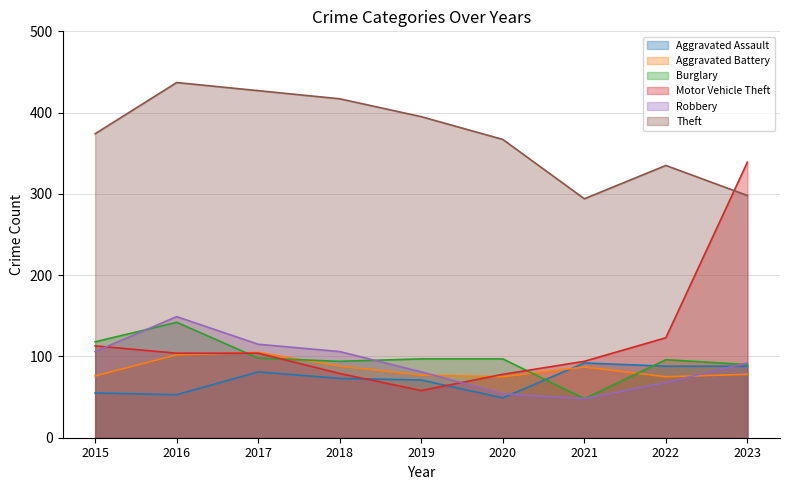

Reading left to right, extract all data points from this chart.

Aggravated Assault: 55	53	81	73	71	49	92	88	88
Aggravated Battery: 76	102	105	88	77	75	87	75	78
Burglary: 118	142	98	94	97	97	48	96	90
Motor Vehicle Theft: 113	104	104	79	58	78	94	123	339
Robbery: 106	149	115	106	81	54	48	68	92
Theft: 374	437	427	417	395	367	294	335	298